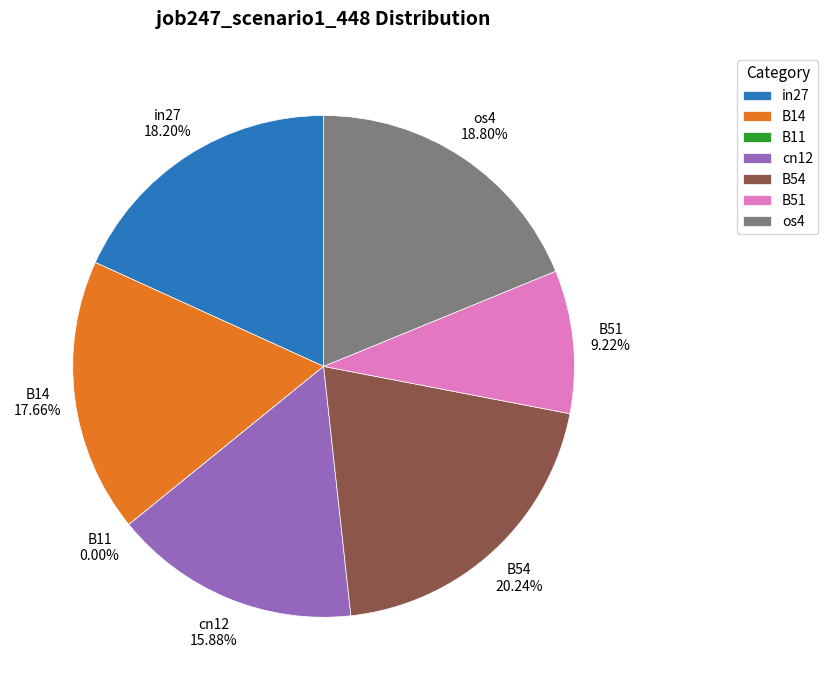

How many slices are in this pie chart?

7